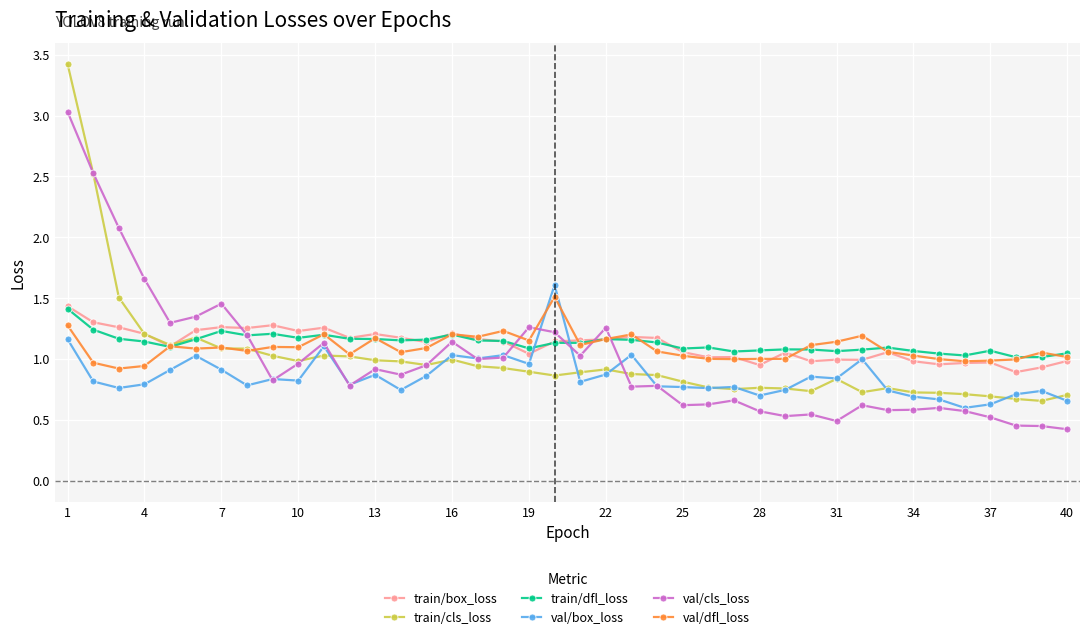

True or false: val/box_loss has more than 0 interior local peaks.

True